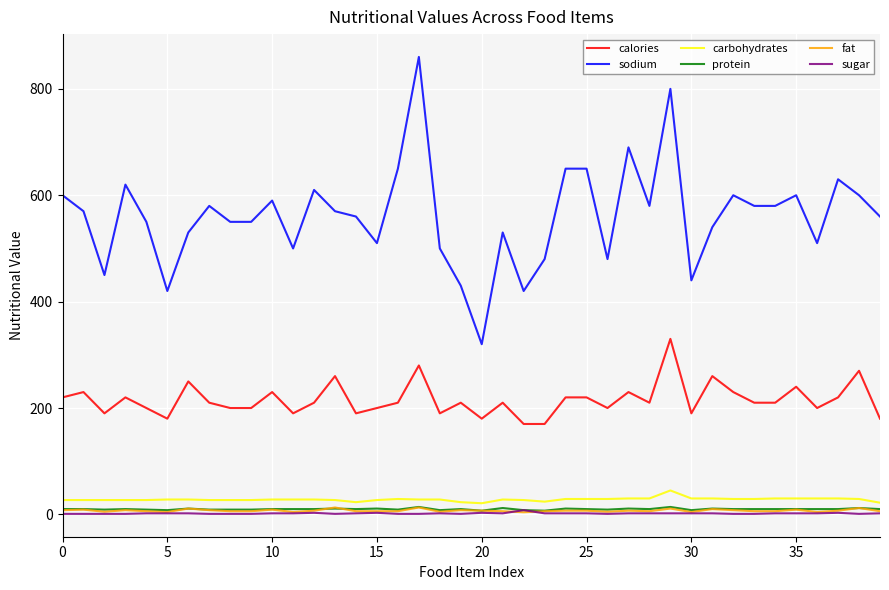

What is the greatest value displayed?

860.0